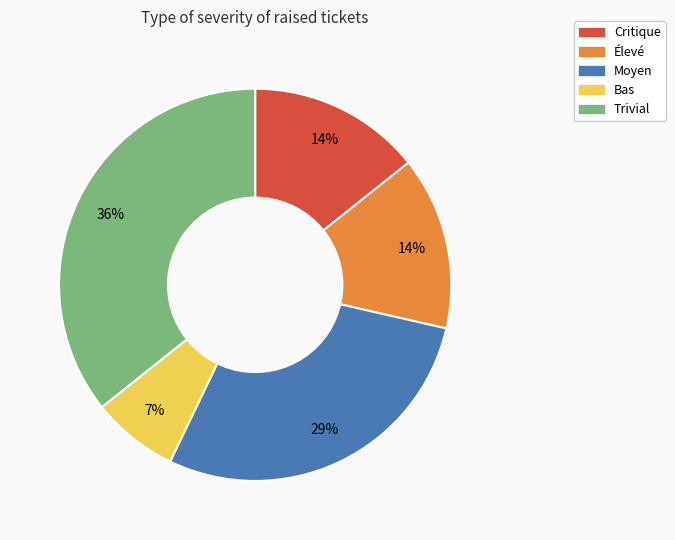

To the nearest percent, what is the average slice percentage?

20%